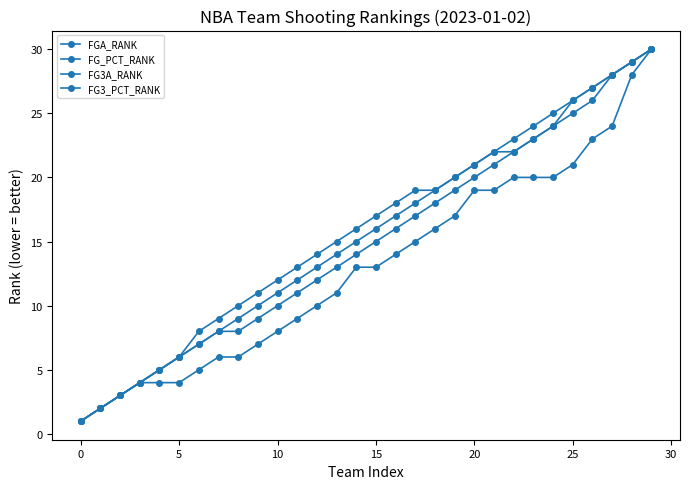

Count the number of data series in this chart.

4